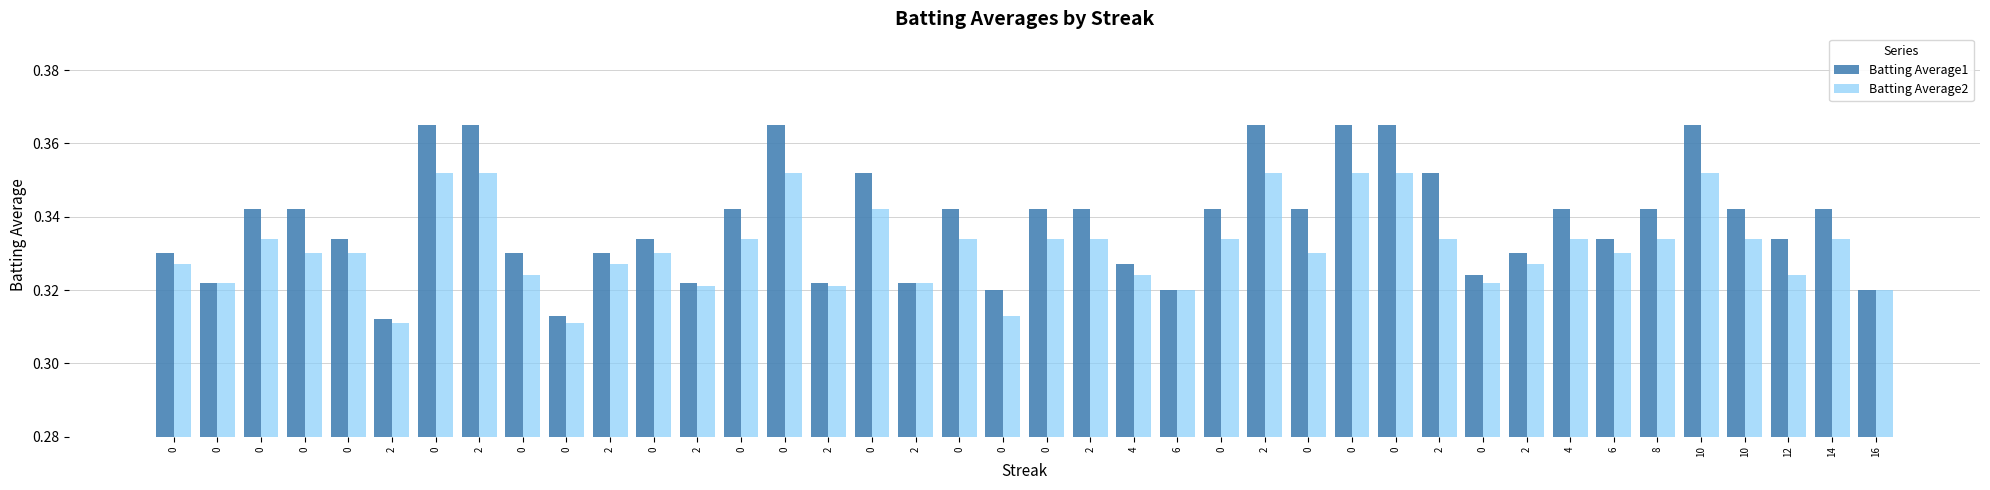

At how many categories does at least one series exceed 0?

40